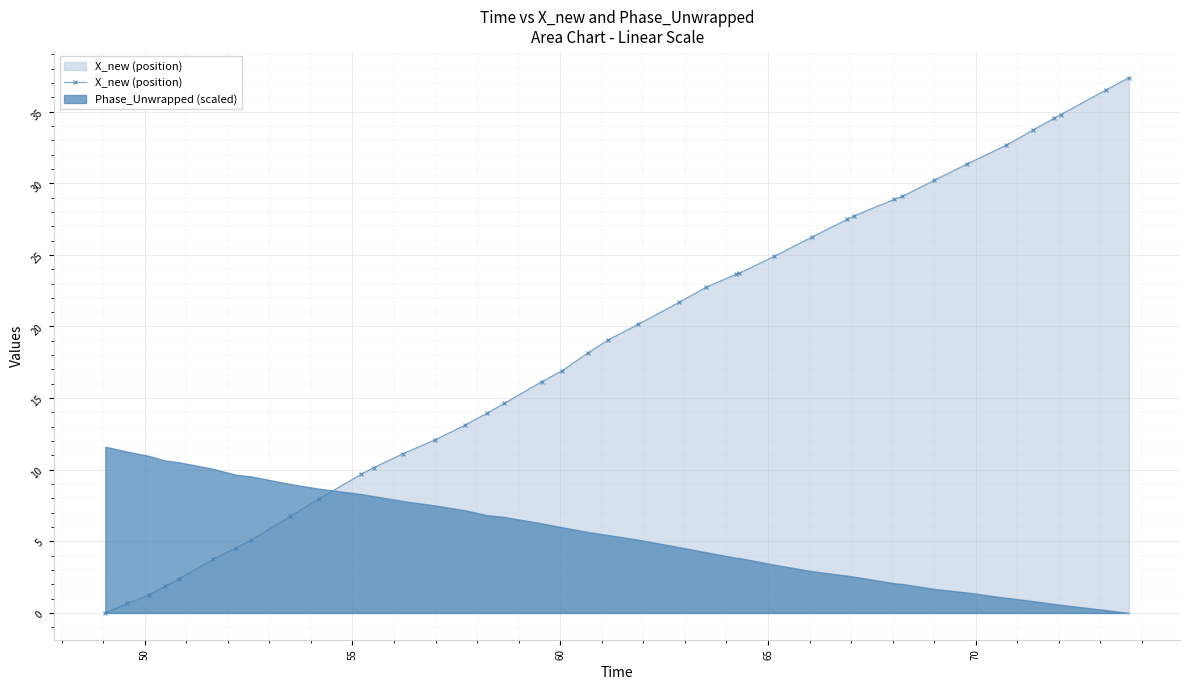

Reading left to right, transcribe all the data shown in this chart.

0.0	0.7	1.2	1.8	2.4	3.7	4.6	5.1	6.7	8.0	9.7	10.1	11.1	12.1	13.1	13.9	14.6	16.1	16.9	18.2	19.1	20.1	21.7	22.7	23.7	23.7	24.9	26.2	27.5	27.7	28.9	29.1	30.2	31.4	32.6	33.7	34.6	34.8	36.5	37.4